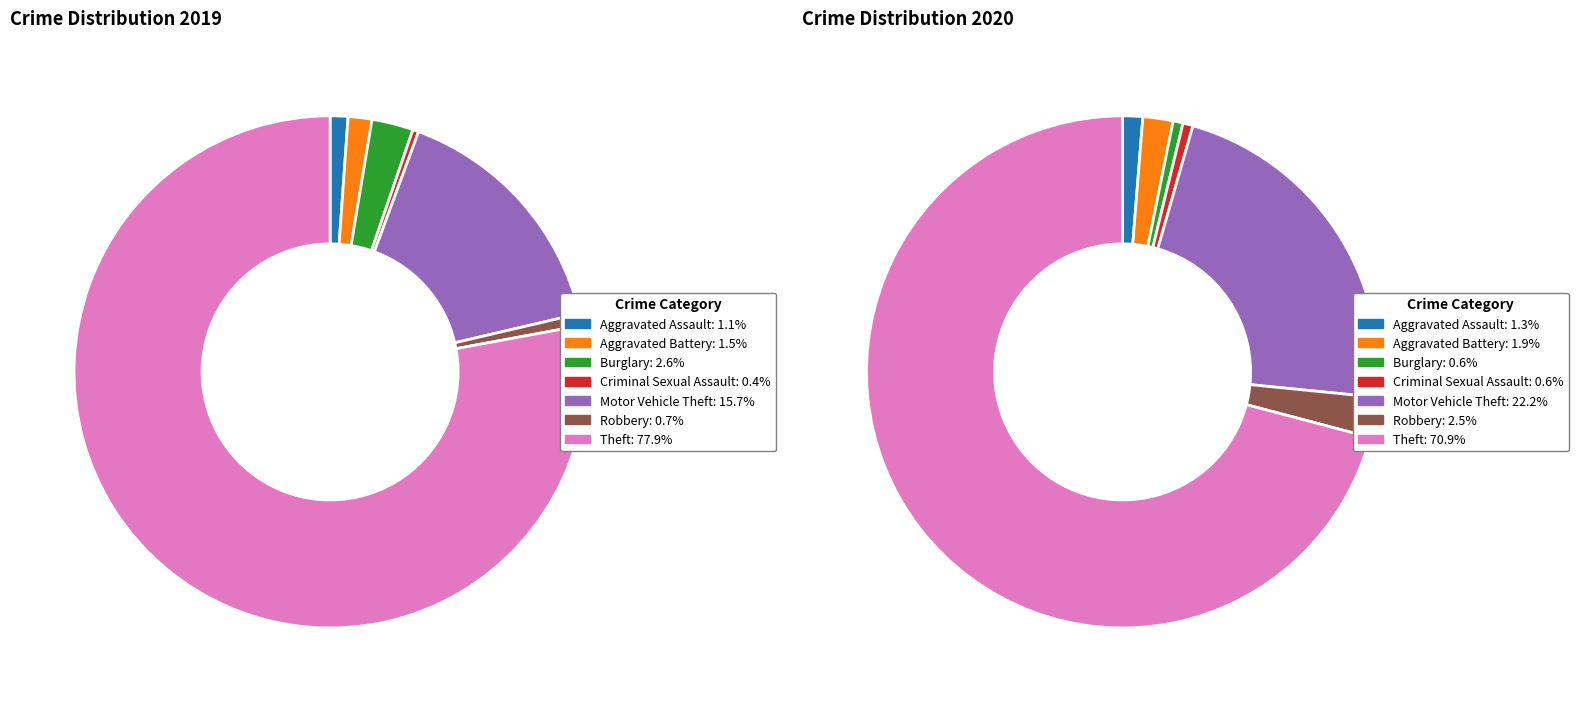

Does 6 account for over 50% of the chart?

Yes